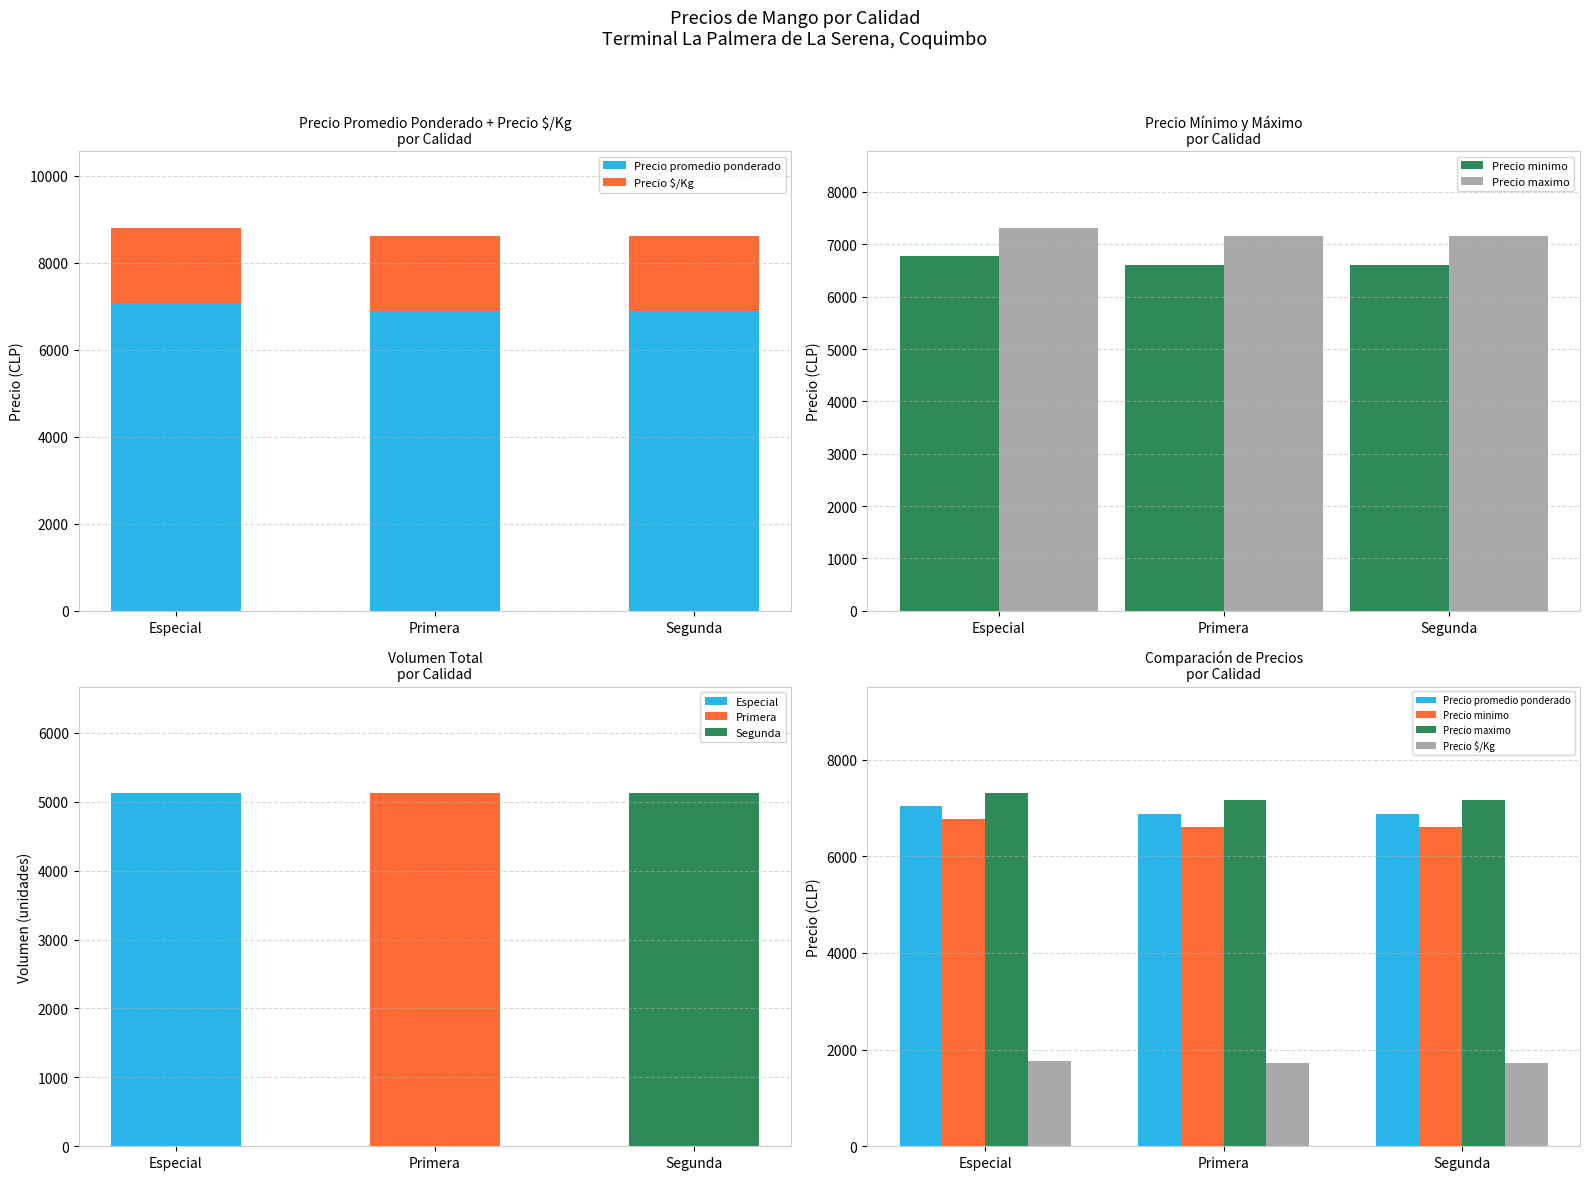

Is it true that Precio minimo equals 9066 at Primera?

False